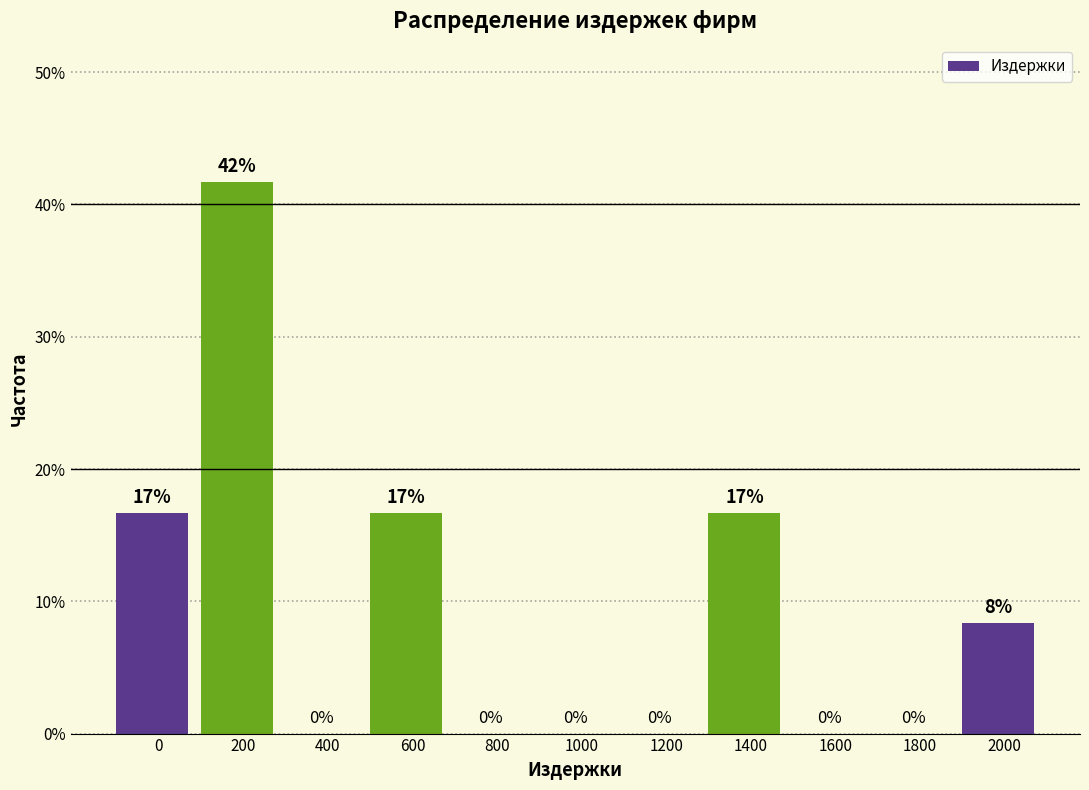

The value at 0 is 16.7. True or false?

True